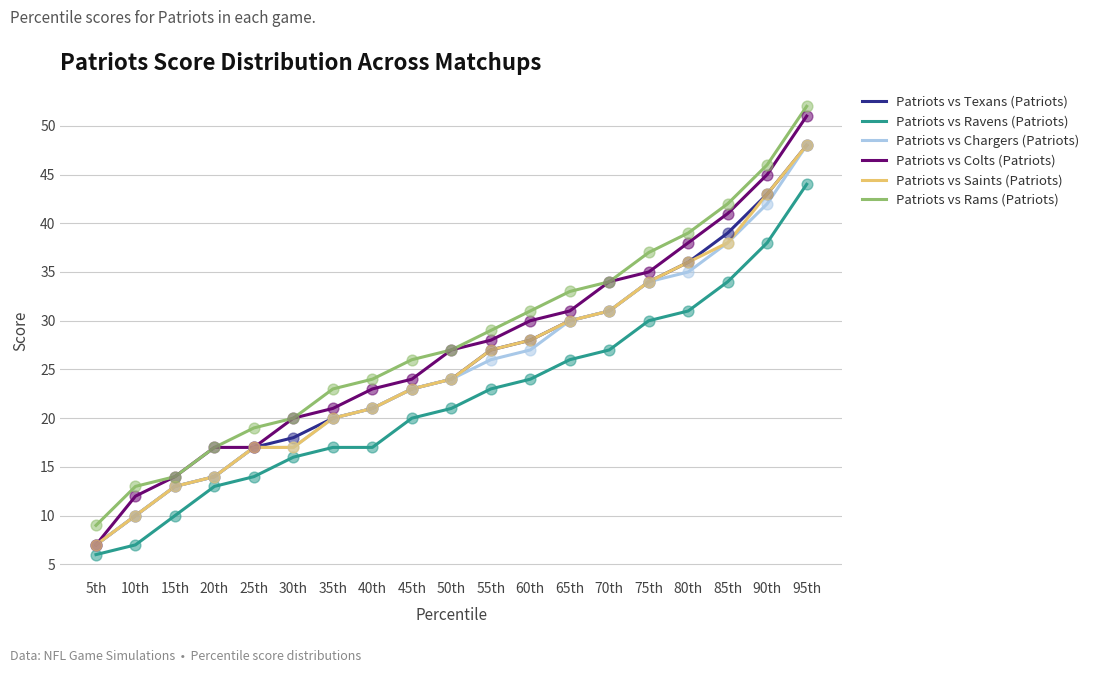

Which series has the largest range (max minus min)?

Patriots vs Colts (Patriots)